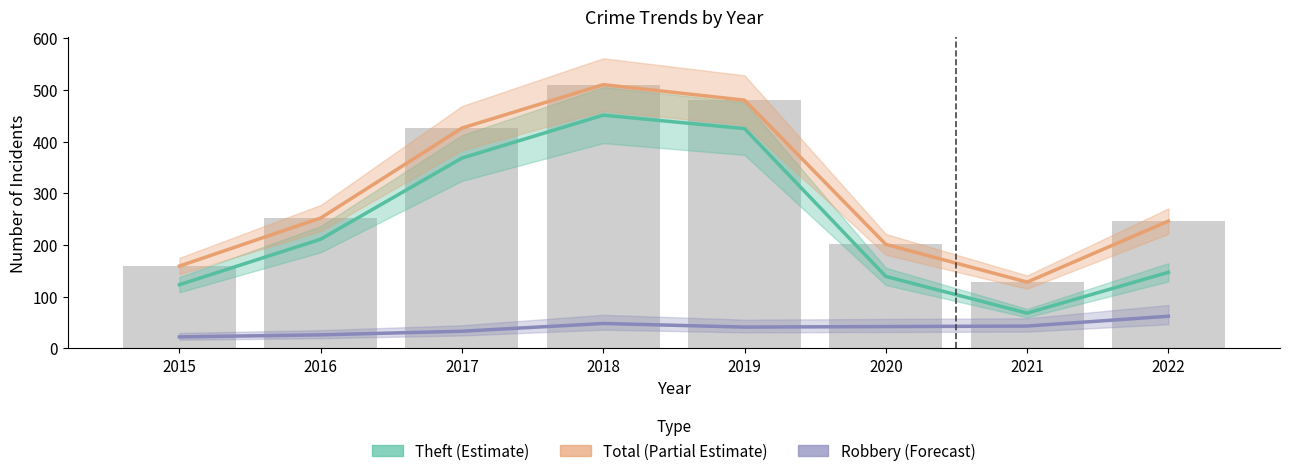

What is the value of the Robbery bar at the 8th from the left?

62